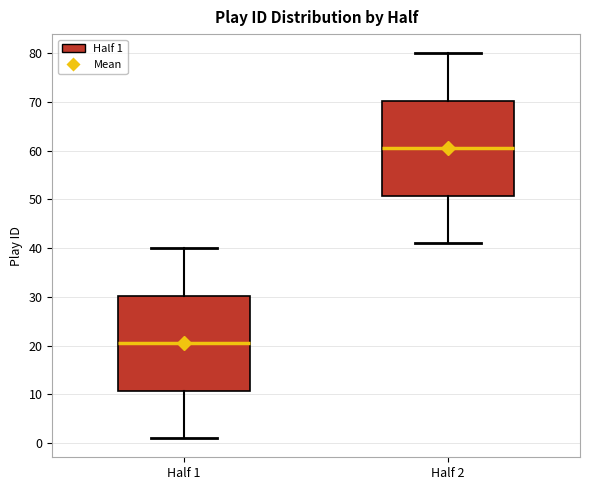

Where does the median line of the box for Half 2 sit on the y-axis? The values are not printed on the chart, so give them approximately, as read against the axis.

61